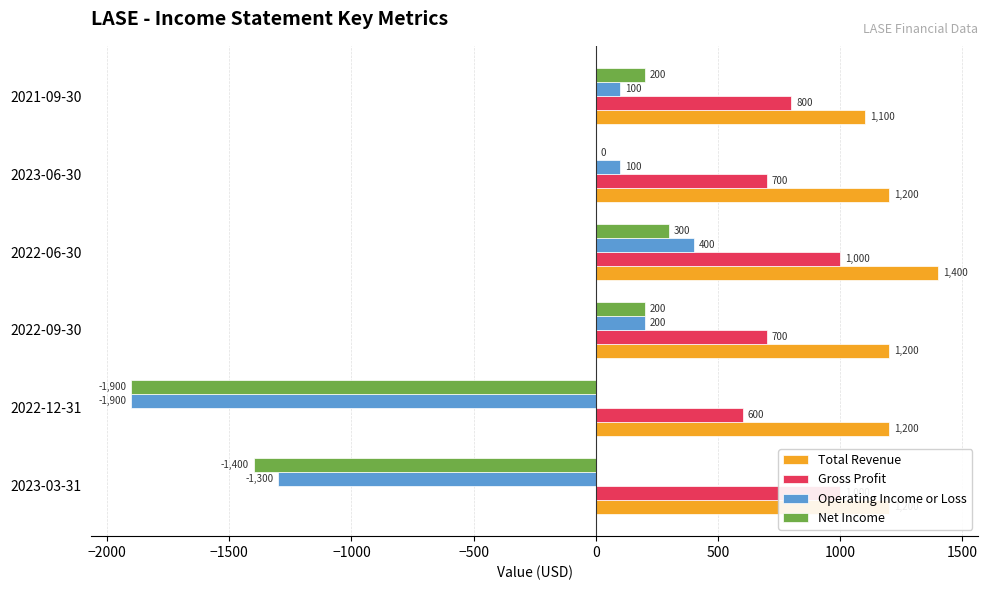

Is the value of Gross Profit at 2021-09-30 greater than the value of Operating Income or Loss at 2022-06-30?

Yes